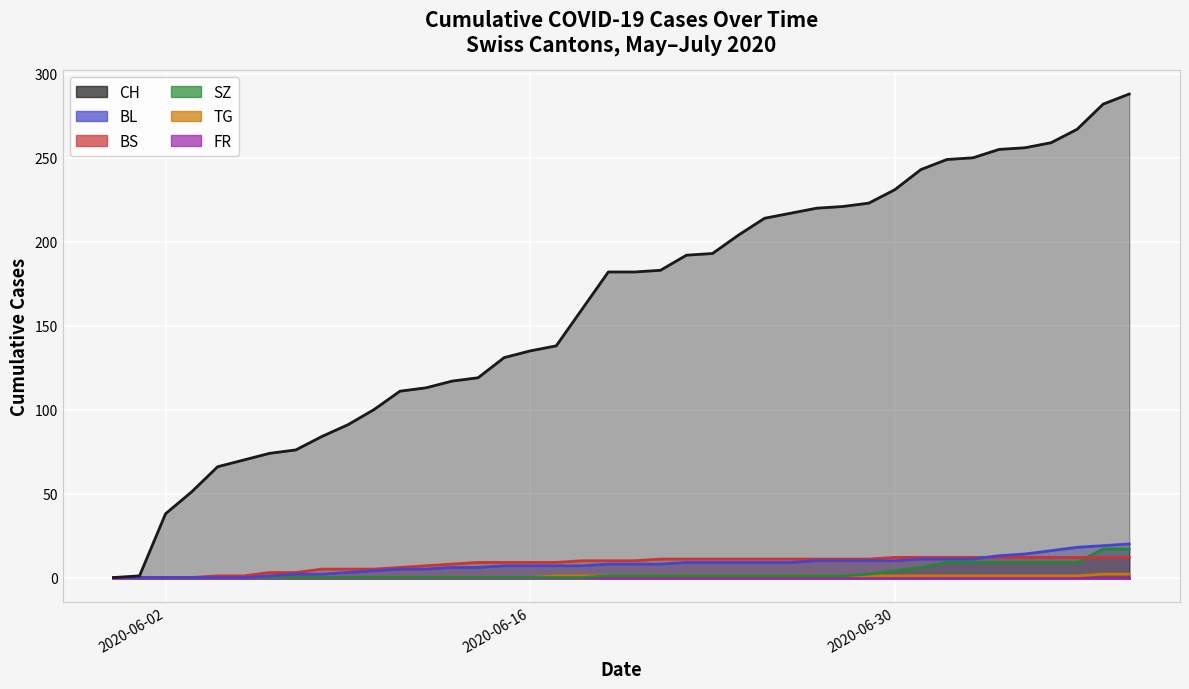

Which series has the widest spread of values?

CH